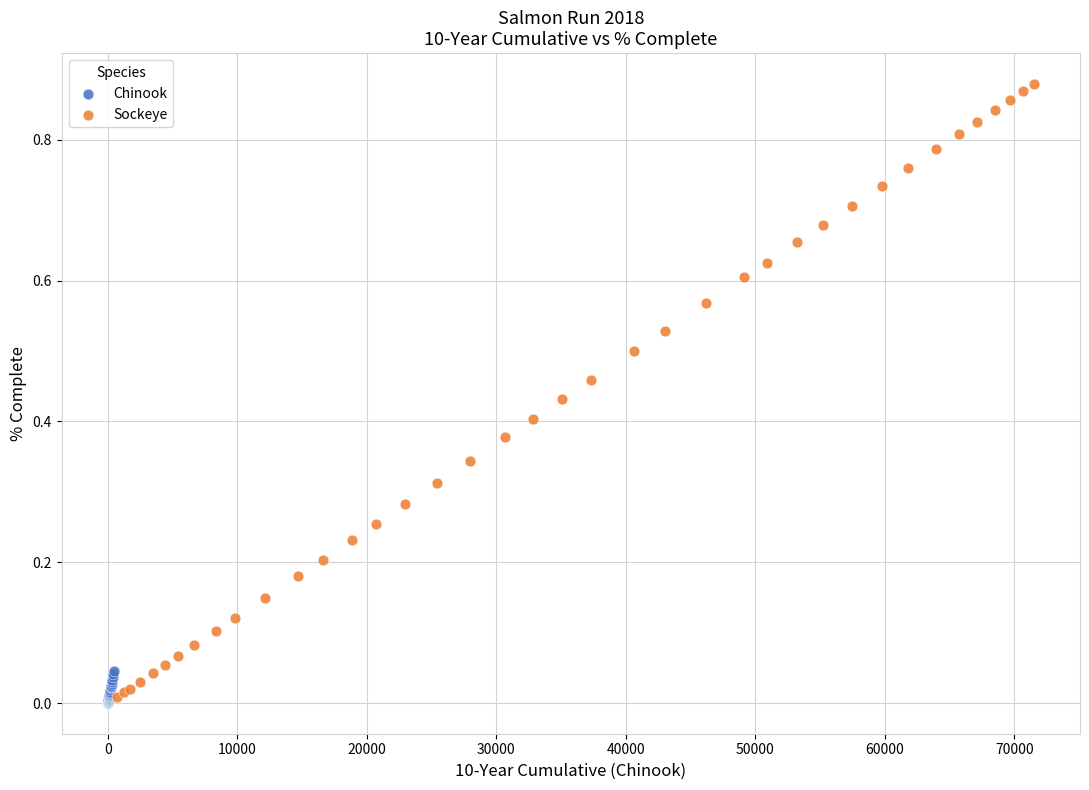

Which series contains the highest Y value?

Sockeye